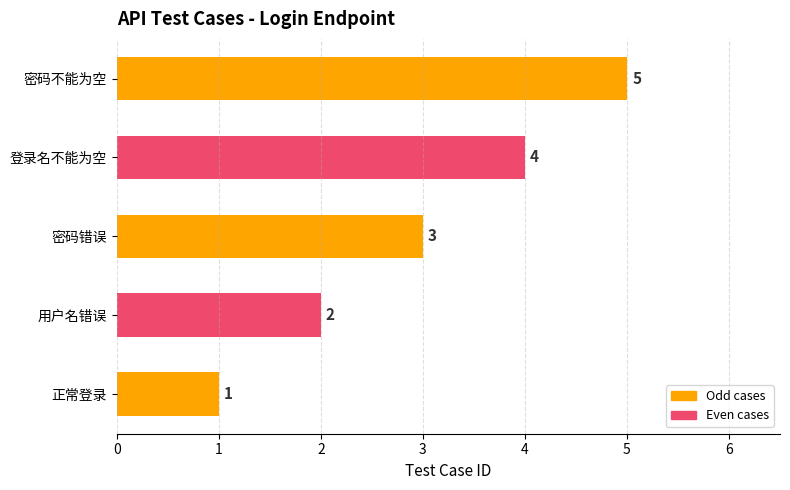

How many categories are shown in the chart?

5